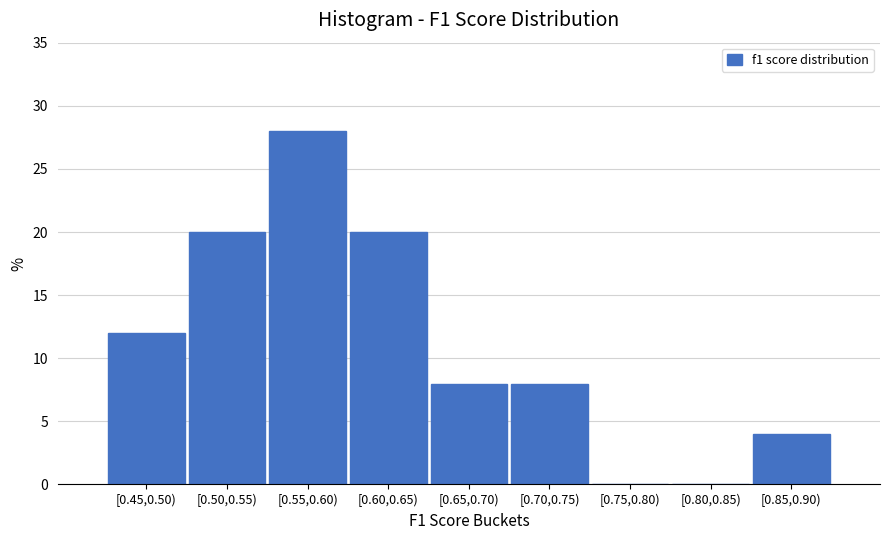

Reading right to left, what are all the values shown in this chart?

[0.85,0.90)=4.0	[0.80,0.85)=0.0	[0.75,0.80)=0.0	[0.70,0.75)=8.0	[0.65,0.70)=8.0	[0.60,0.65)=20.0	[0.55,0.60)=28.0	[0.50,0.55)=20.0	[0.45,0.50)=12.0